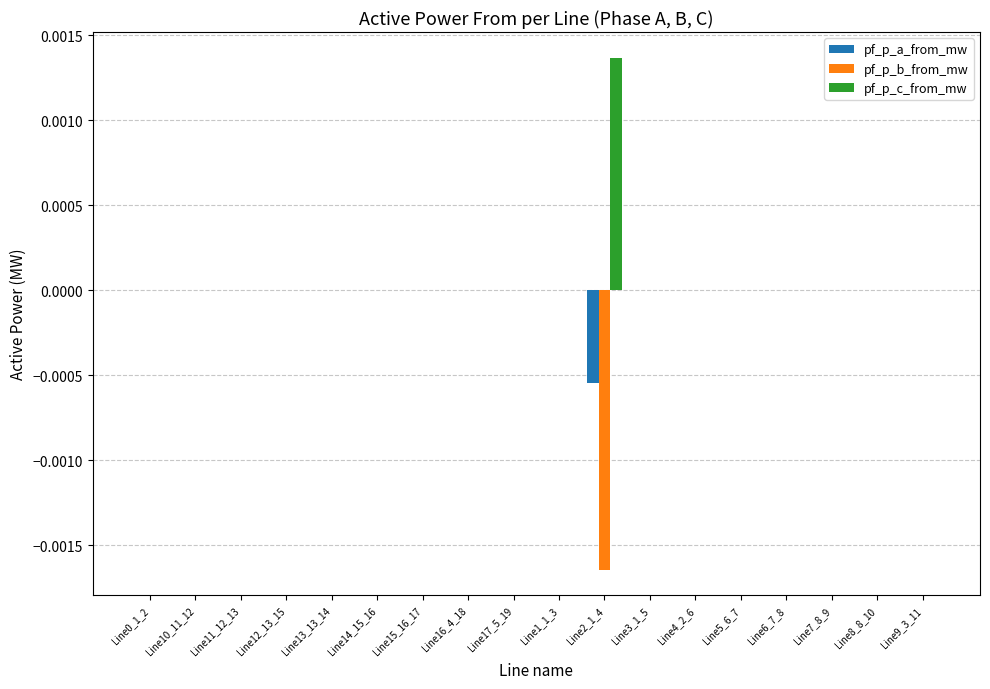

Which series changed the most between Line17_5_19 and Line2_1_4?

pf_p_b_from_mw